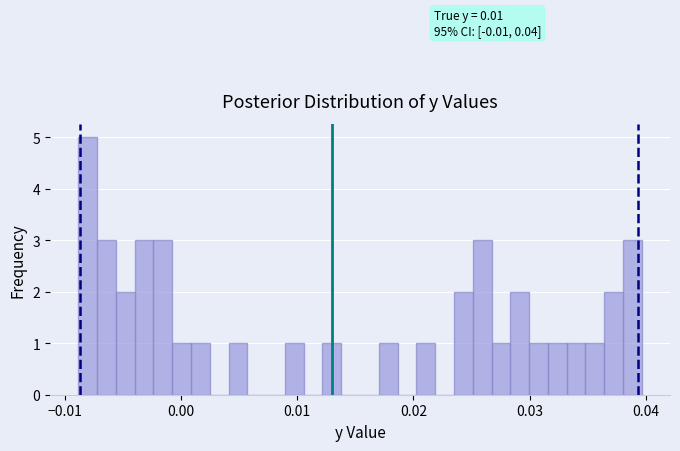

Read against the x-axis, roughly where is the centre of the tallest bar?

-0.008